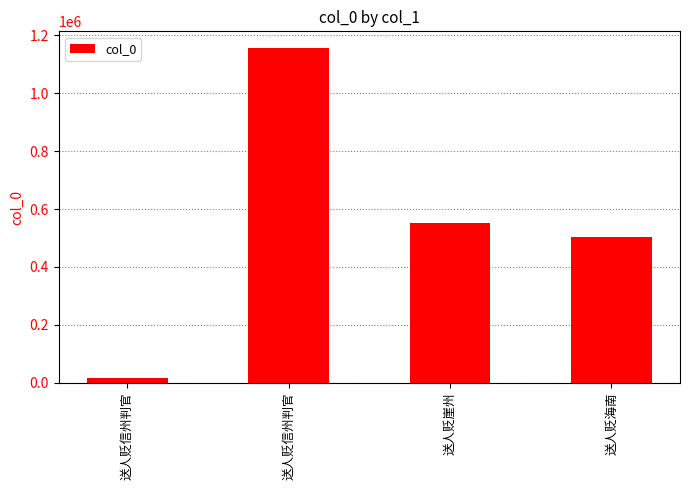

Is it true that the value at 送人贬崖州 is 551561?

True